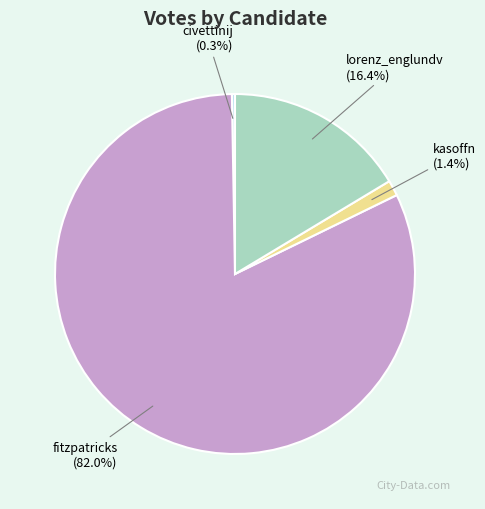

What percentage is the fitzpatricks slice, to the nearest percent?

82%